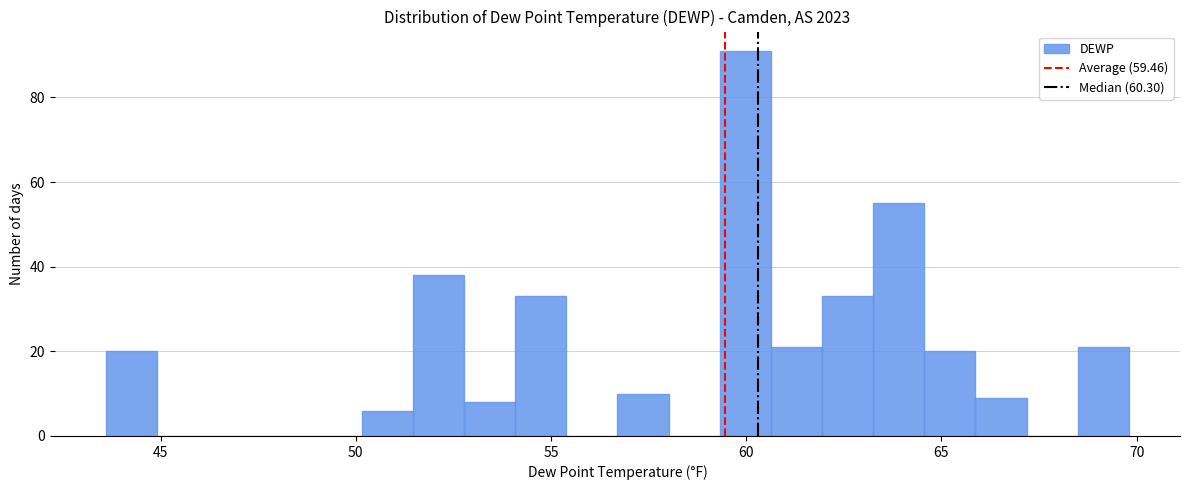

Around what value on the x-axis is the tallest bar? Give the approximate position of its centre, as read against the axis.

60.0